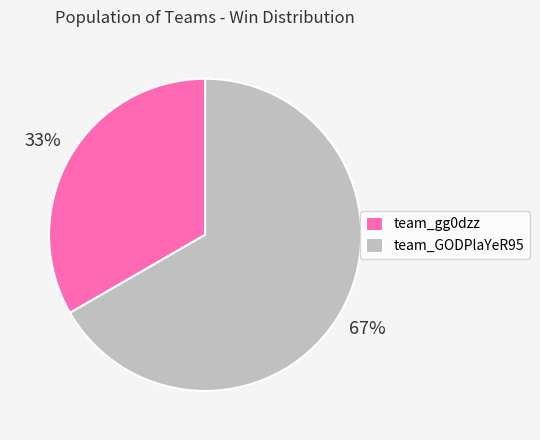

Count the number of slices in the pie.

2